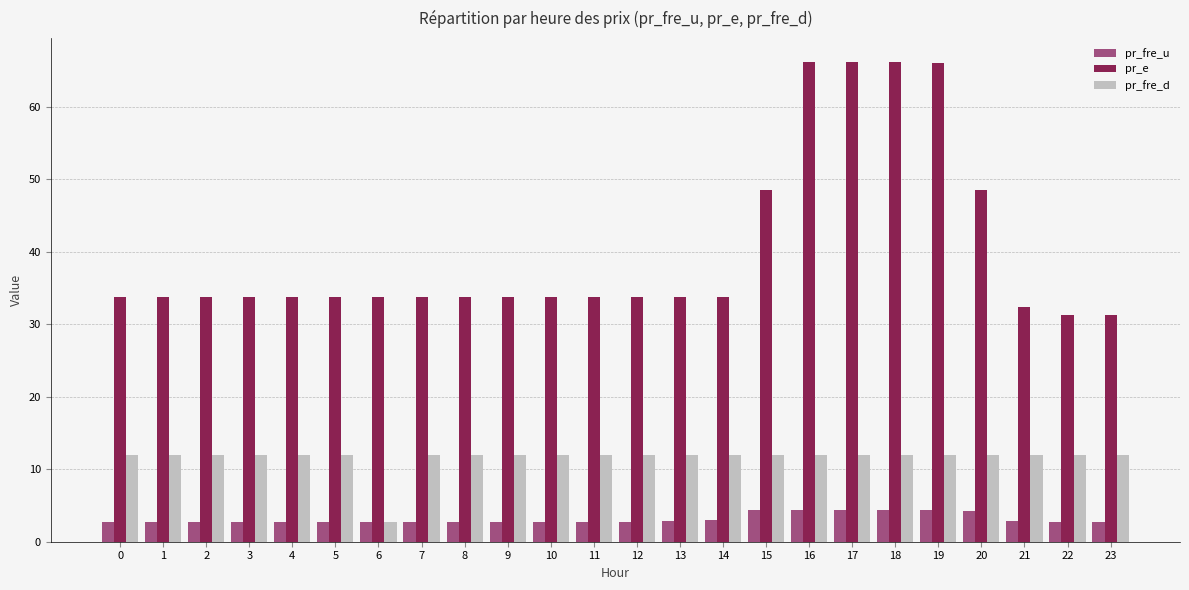

Which series has the largest range (max minus min)?

pr_e